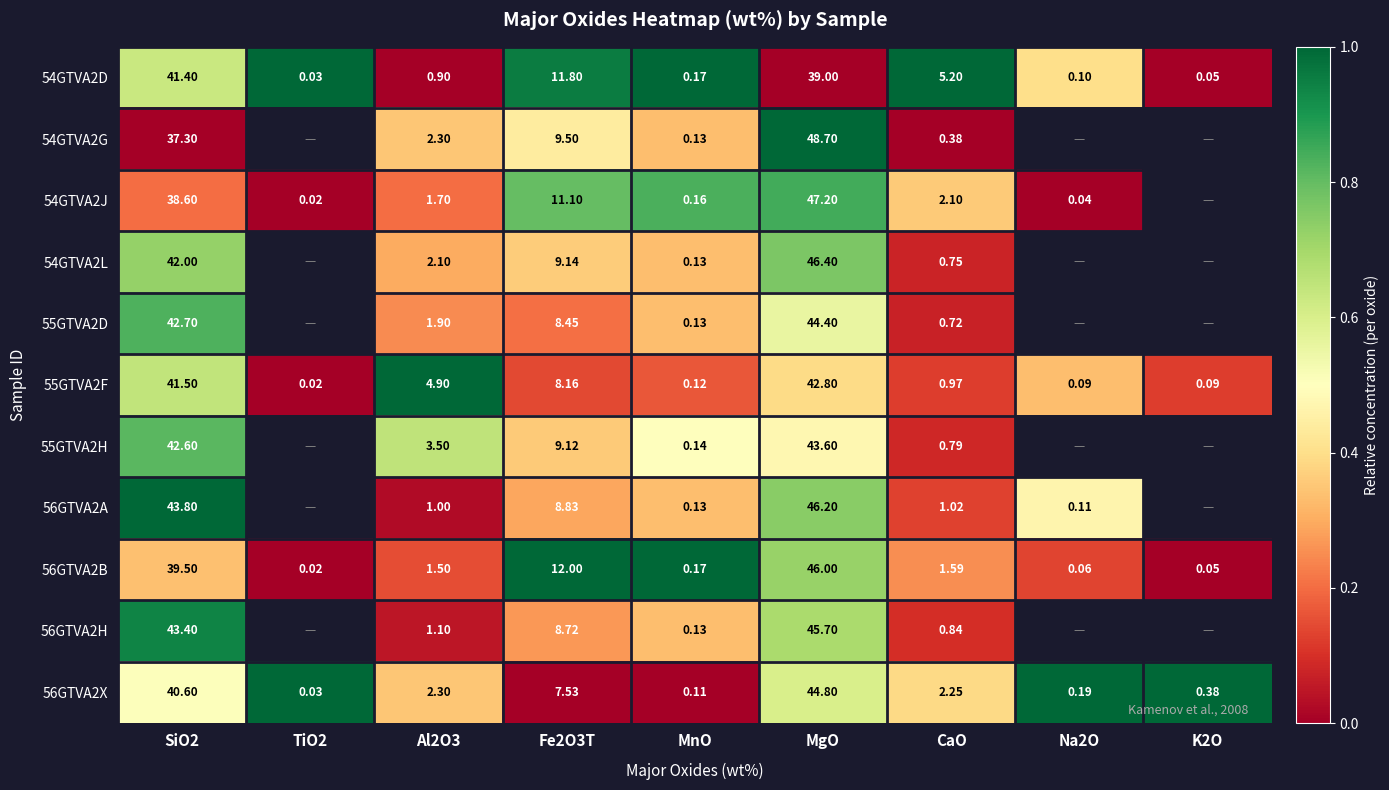

Which category has the highest value in the 56GTVA2X series?

MgO